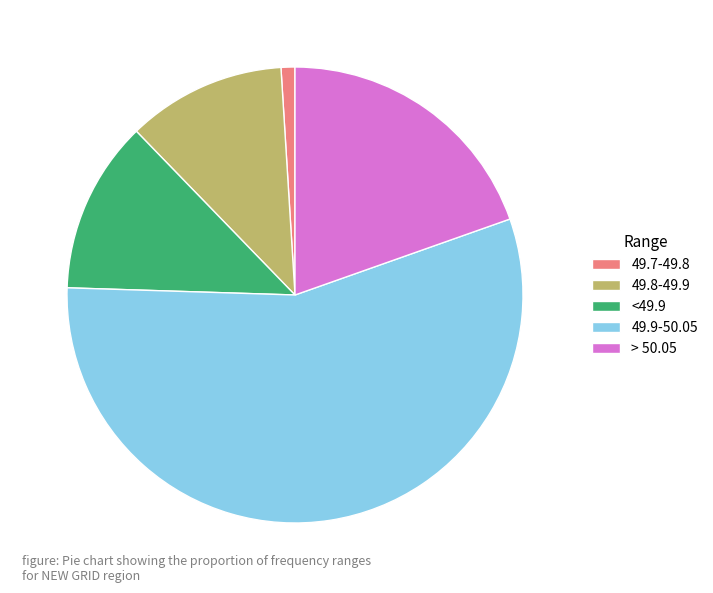

Is 49.9-50.05 the majority of the pie?

Yes